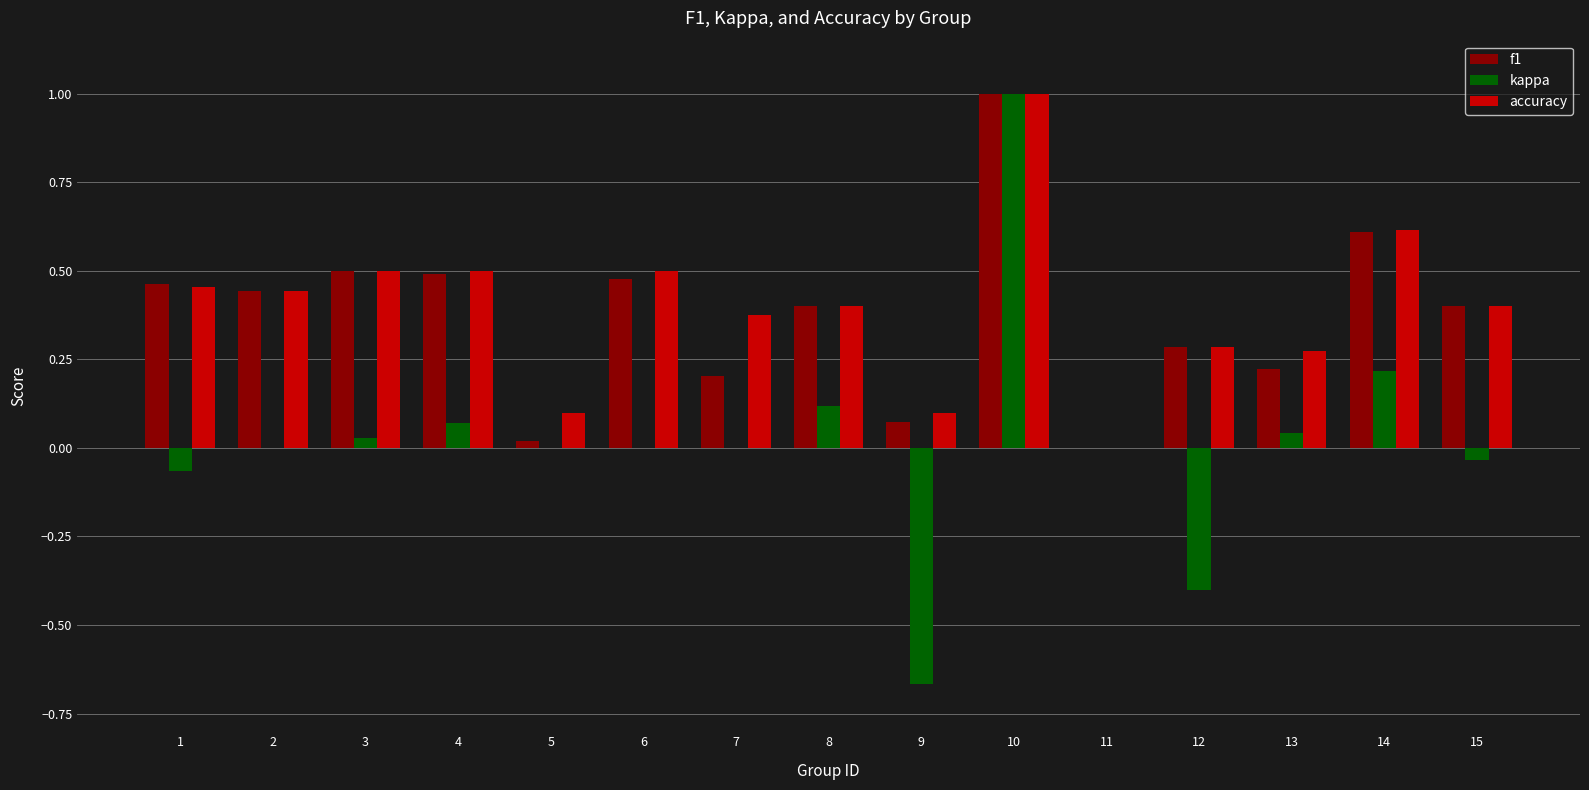

At which category does the chart reach its peak across all series?

10